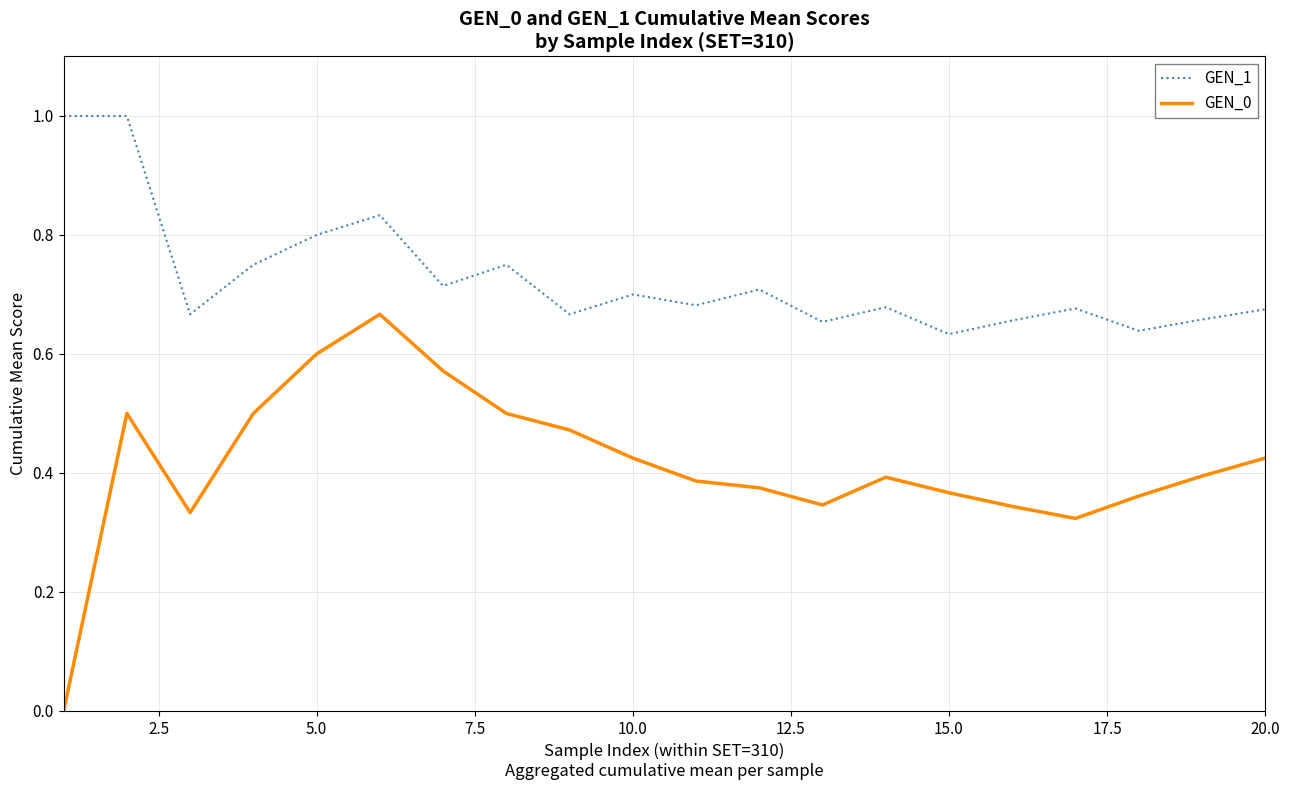

Which series has the widest spread of values?

GEN_0